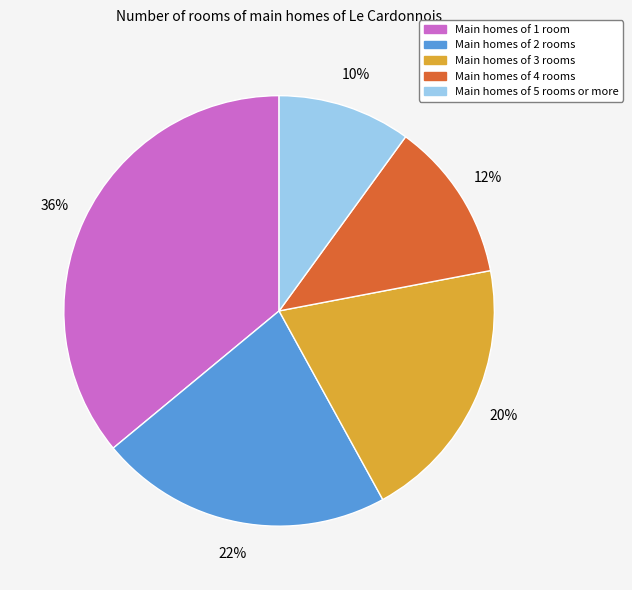

Does any single category account for the majority?

No